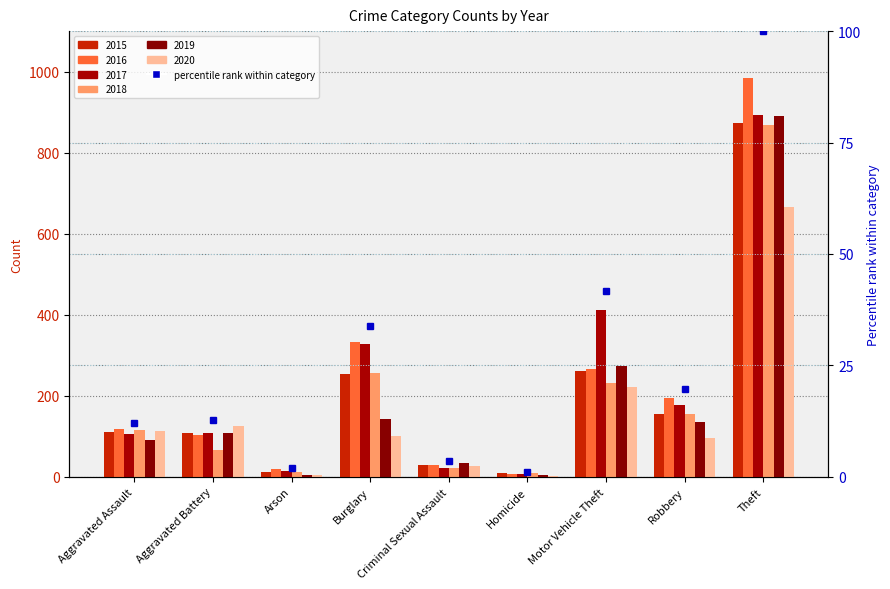

What is the maximum value shown in the chart?

100.0